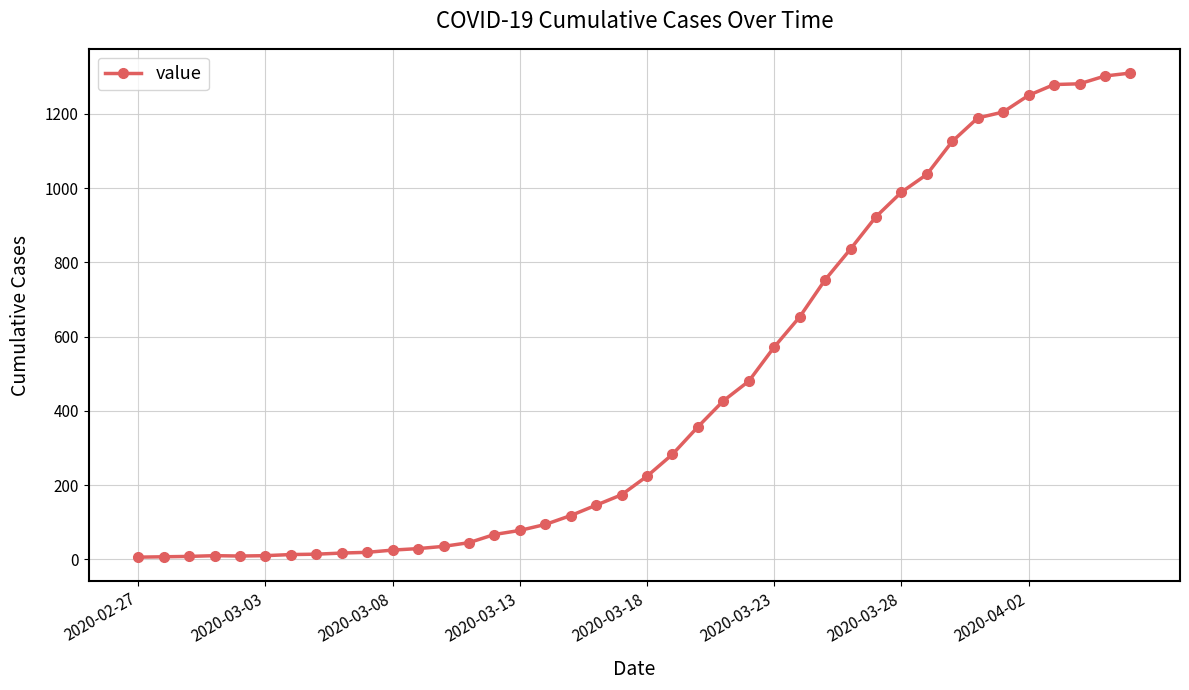

What is the maximum value shown in the chart?

1310